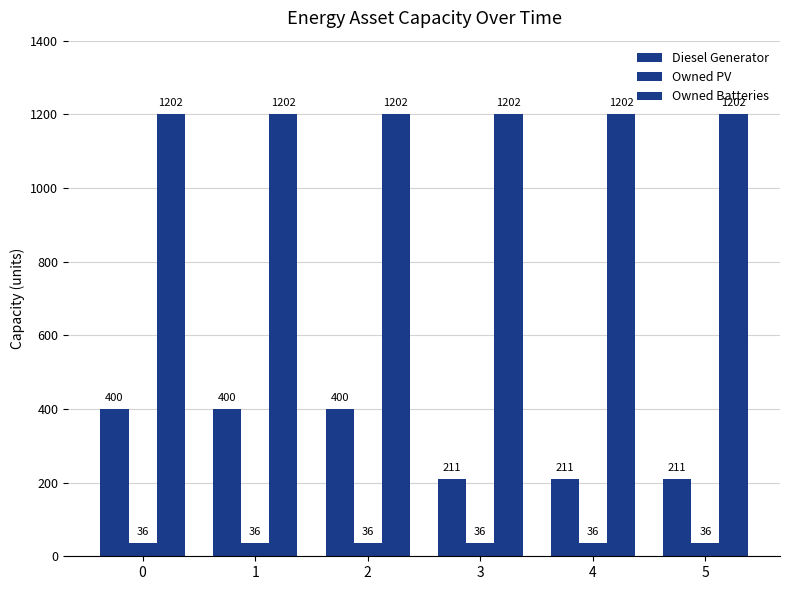

Does the chart contain any negative values?

No